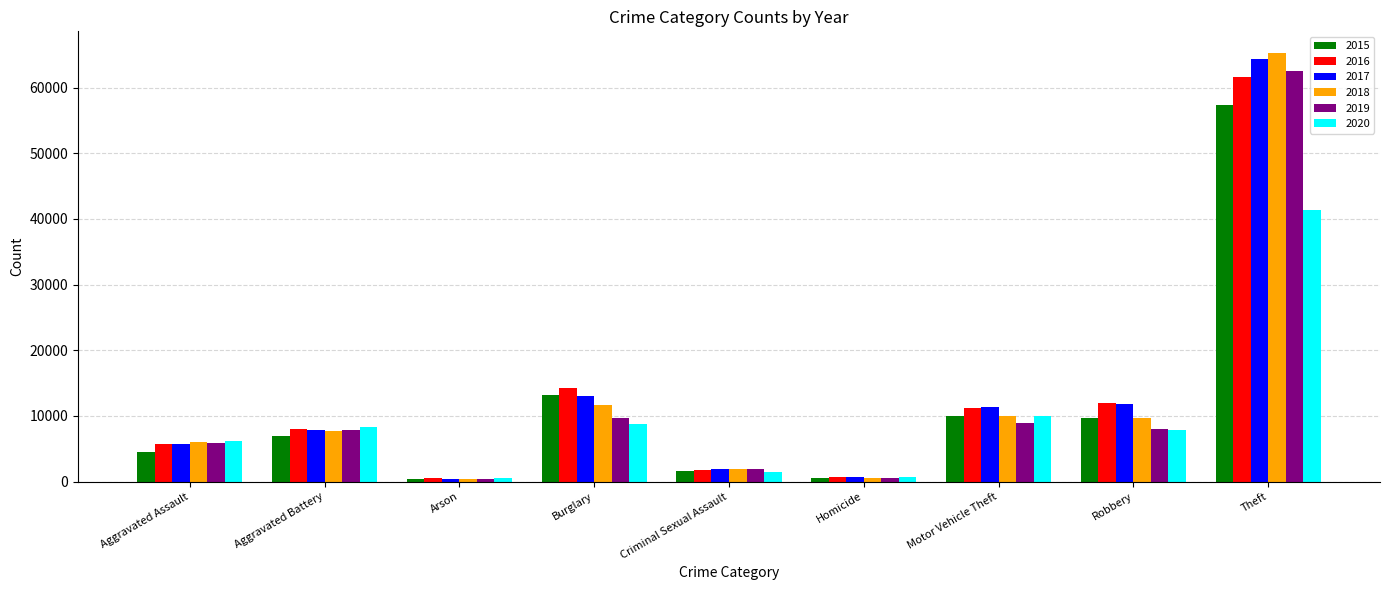

What is the average value of the 2020 series?

9480